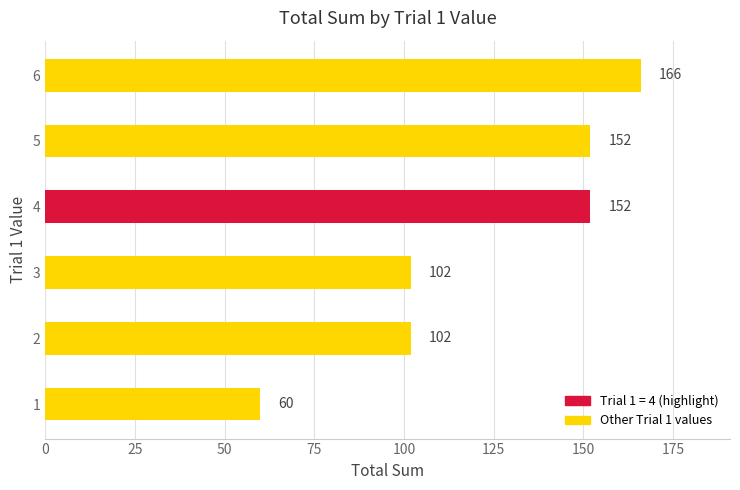

What is the difference between the maximum and minimum values?

106